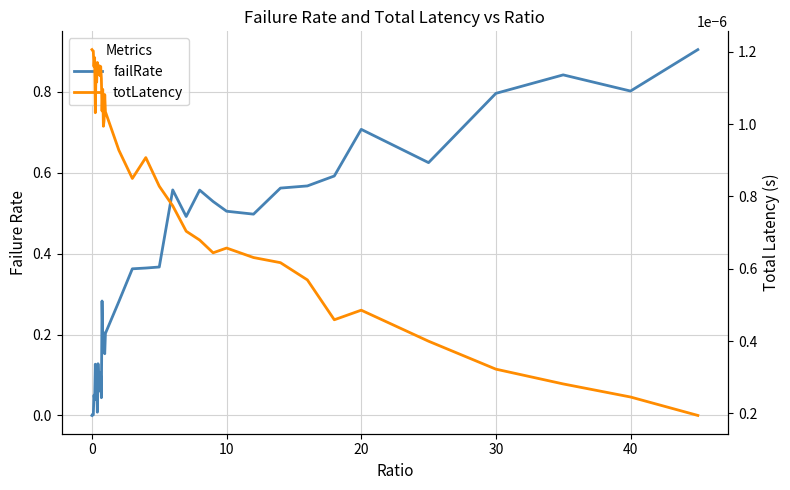

True or false: failRate and totLatency intersect in this chart.

True